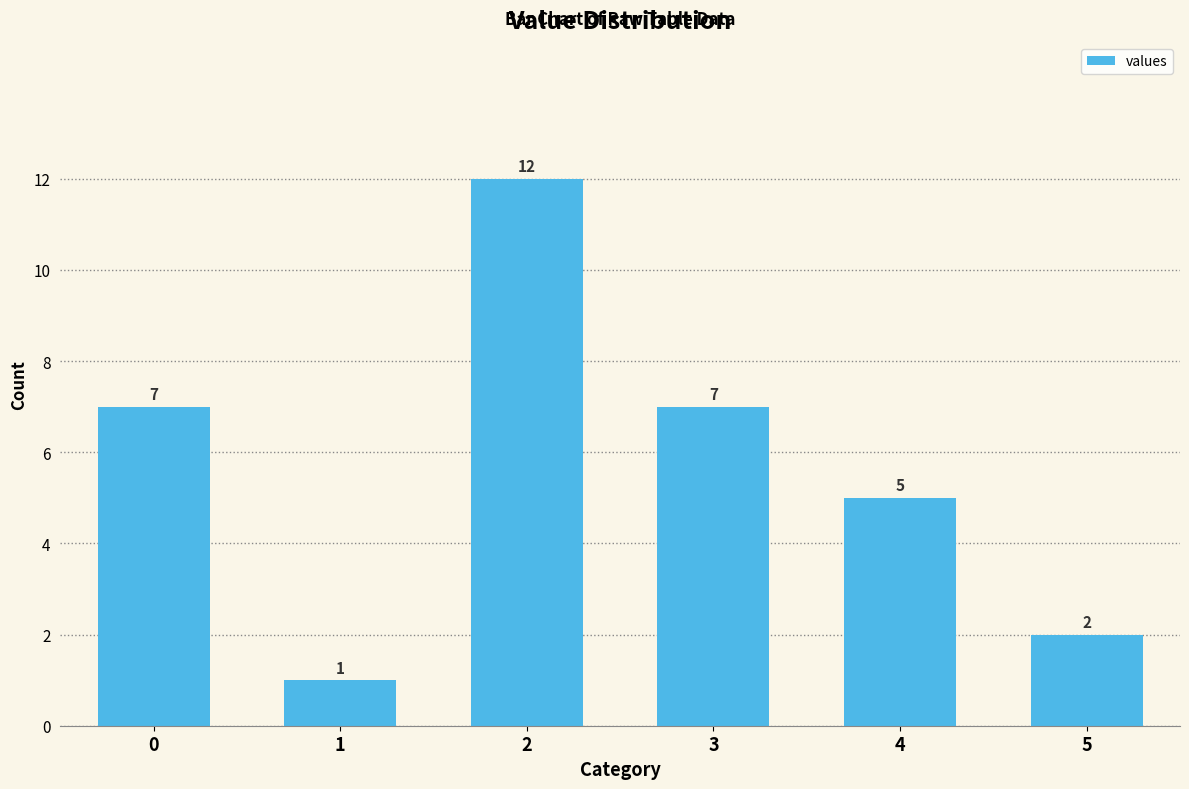

Which has a higher value, 3 or 4?

3